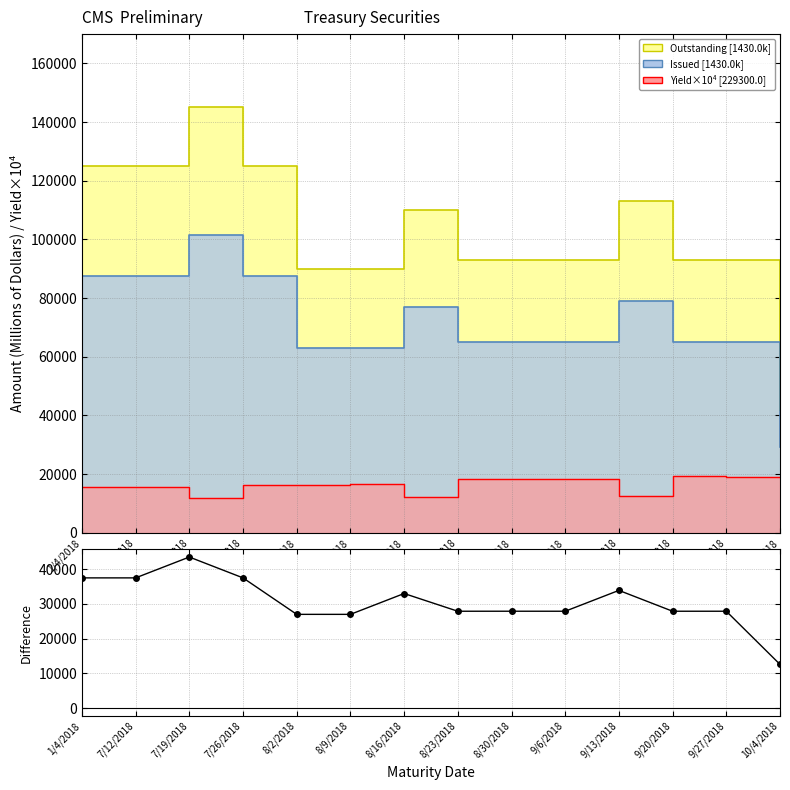

Which has a higher value, 7/26/2018 or 10/4/2018?

7/26/2018